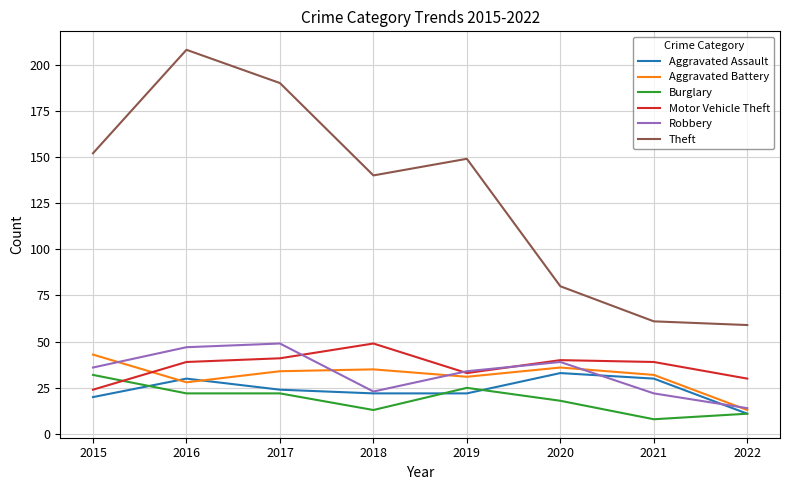

Which series changed the most between 2016 and 2018?

Theft